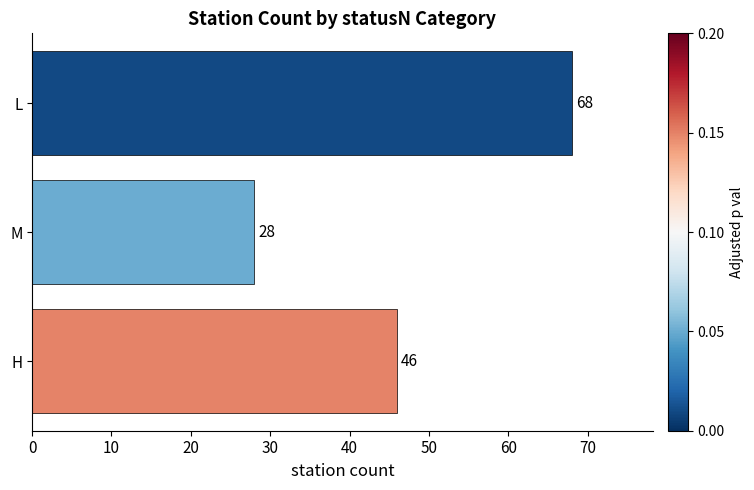

Reading top to bottom, list all the values displayed in this chart.

L=68	M=28	H=46